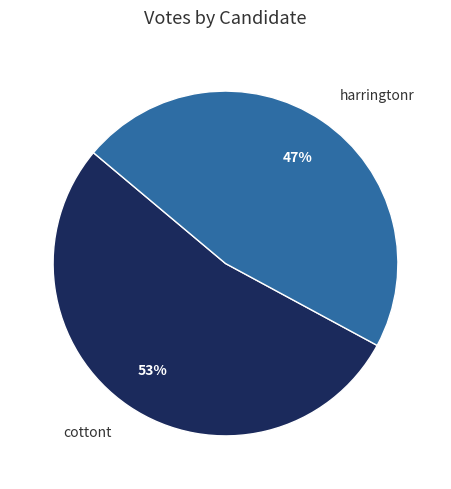

Is it true that harringtonr is 47% of the pie?

True